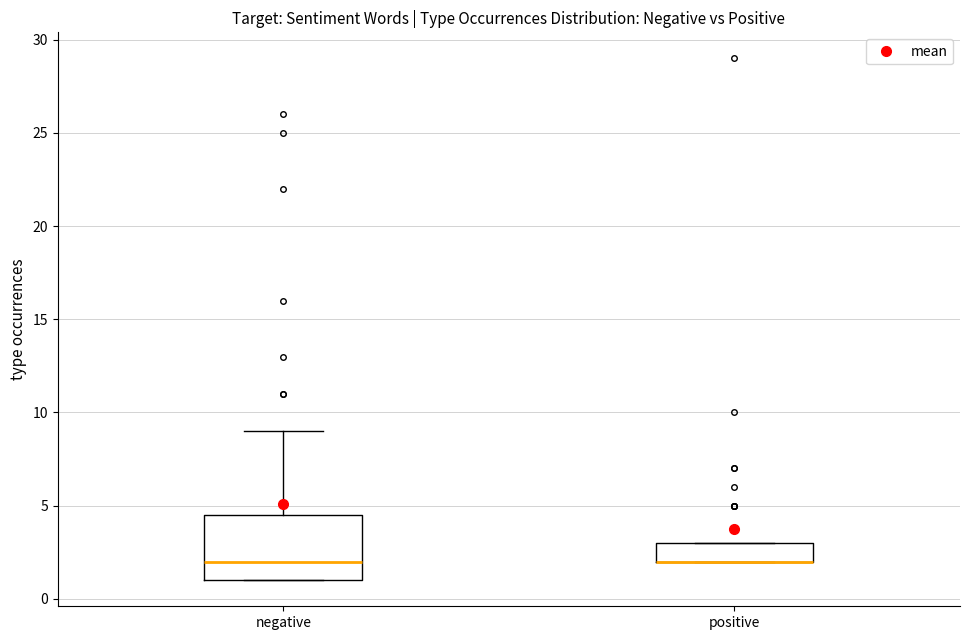

Reading left to right, transcribe this box plot: for each box, give where its median line is, the range the box spans, and where its two whiskers end, as read against the y-axis. The values are not printed on the chart, so give them approximately, as read against the axis.

negative: median 2.0, box 1.0 to 4.5, whiskers 1.0 to 9.0
positive: median 2.0 (drawn on the box's lower edge), box 2.0 to 3.0, whiskers 2.0 to 3.0